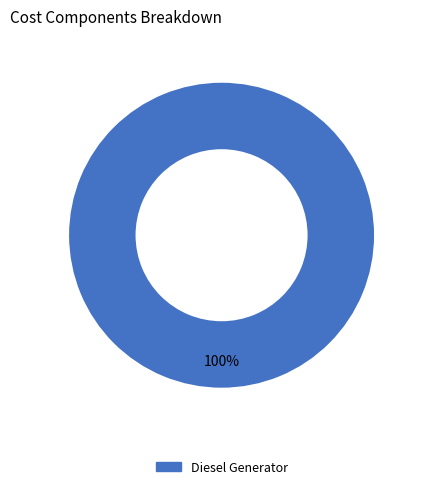

Does any single category account for the majority?

Yes